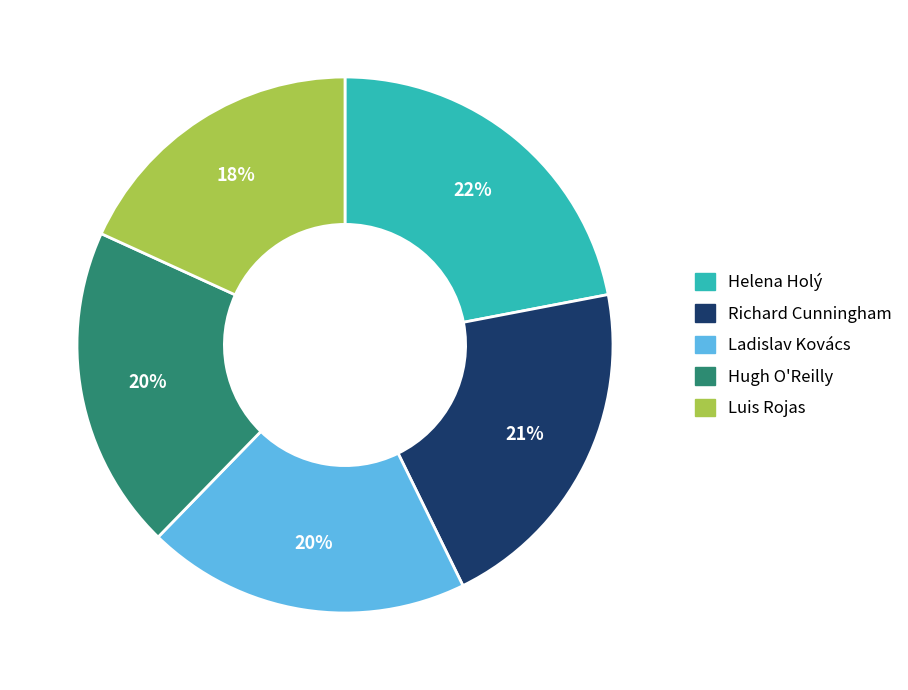

The Ladislav Kovács slice represents 20% of the pie. True or false?

True